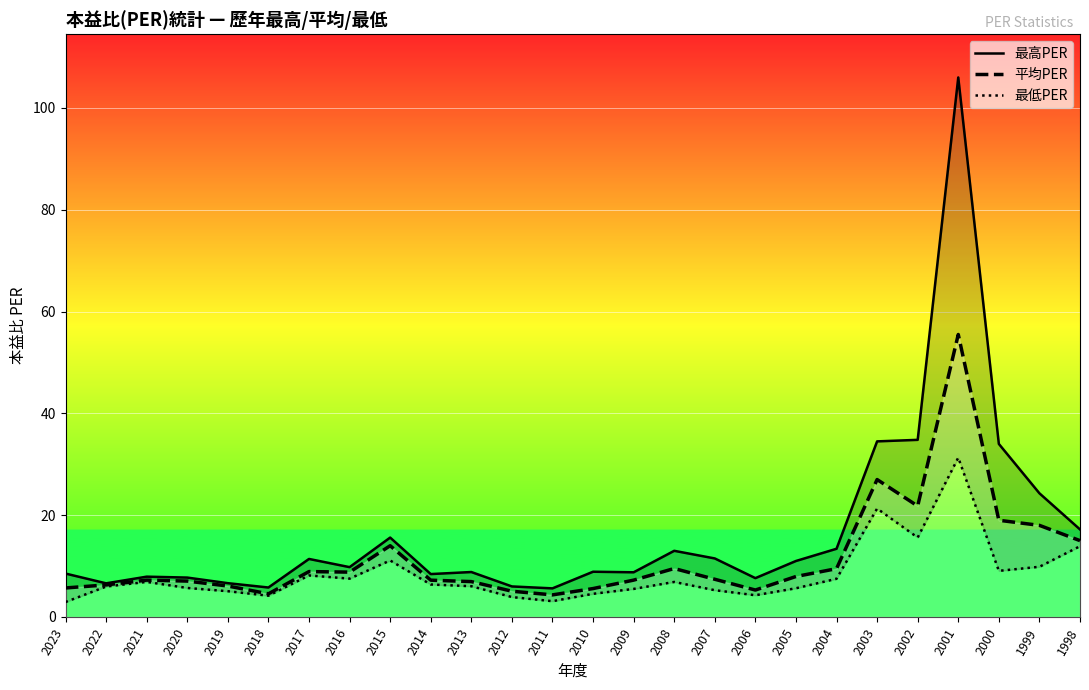

Which category has the highest value in the 最高PER series?

2001